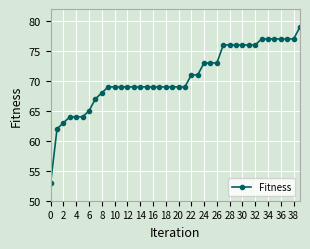

What is the difference between the second highest and second lowest values?

15